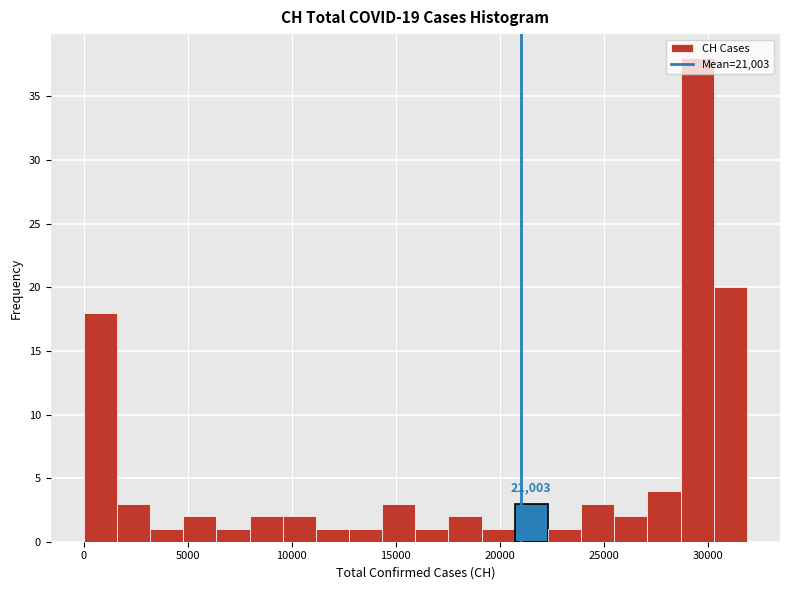

Around what value on the x-axis is the tallest bar? Give the approximate position of its centre, as read against the axis.

29500